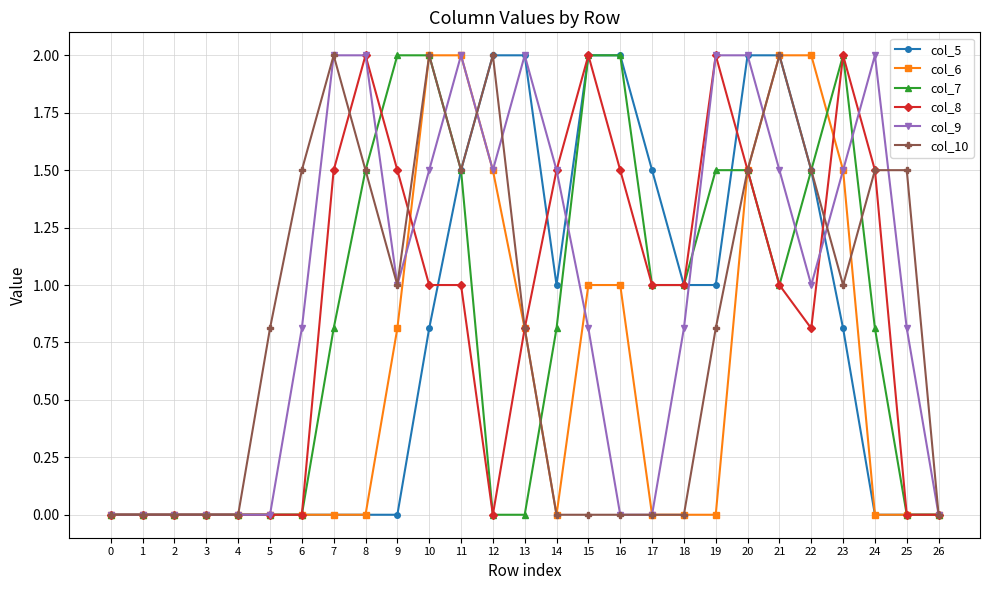

Reading left to right, extract all data points from this chart.

col_5: 0.0	0.0	0.0	0.0	0.0	0.0	0.0	0.0	0.0	0.0	0.8	1.5	2.0	2.0	1.0	2.0	2.0	1.5	1.0	1.0	2.0	2.0	1.5	0.8	0.0	0.0	0.0
col_6: 0.0	0.0	0.0	0.0	0.0	0.0	0.0	0.0	0.0	0.8	2.0	2.0	1.5	0.8	0.0	1.0	1.0	0.0	0.0	0.0	1.5	2.0	2.0	1.5	0.0	0.0	0.0
col_7: 0.0	0.0	0.0	0.0	0.0	0.0	0.0	0.8	1.5	2.0	2.0	1.5	0.0	0.0	0.8	2.0	2.0	1.0	1.0	1.5	1.5	1.0	1.5	2.0	0.8	0.0	0.0
col_8: 0.0	0.0	0.0	0.0	0.0	0.0	0.0	1.5	2.0	1.5	1.0	1.0	0.0	0.8	1.5	2.0	1.5	1.0	1.0	2.0	1.5	1.0	0.8	2.0	1.5	0.0	0.0
col_9: 0.0	0.0	0.0	0.0	0.0	0.0	0.8	2.0	2.0	1.0	1.5	2.0	1.5	2.0	1.5	0.8	0.0	0.0	0.8	2.0	2.0	1.5	1.0	1.5	2.0	0.8	0.0
col_10: 0.0	0.0	0.0	0.0	0.0	0.8	1.5	2.0	1.5	1.0	2.0	1.5	2.0	0.8	0.0	0.0	0.0	0.0	0.0	0.8	1.5	2.0	1.5	1.0	1.5	1.5	0.0